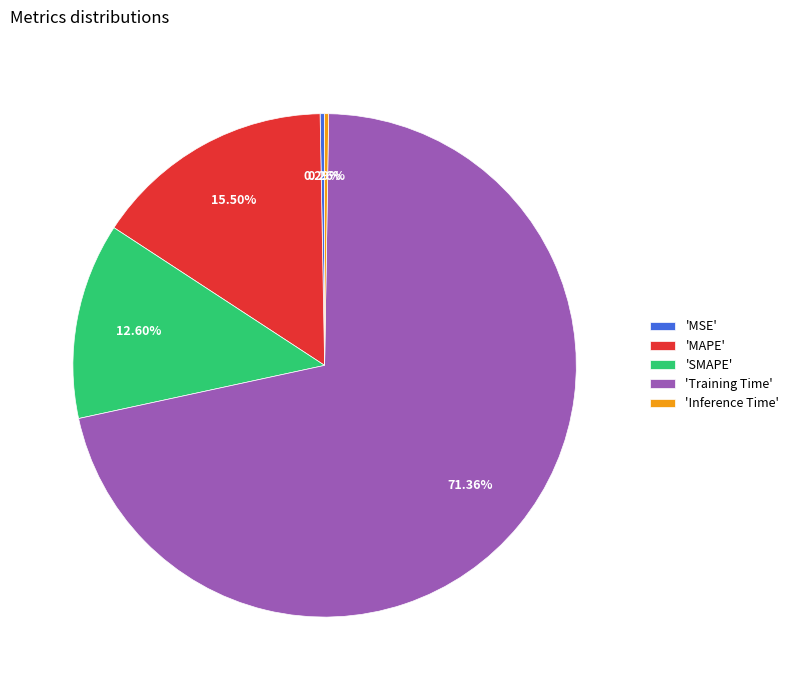

Is there any slice that represents more than half of the pie?

Yes